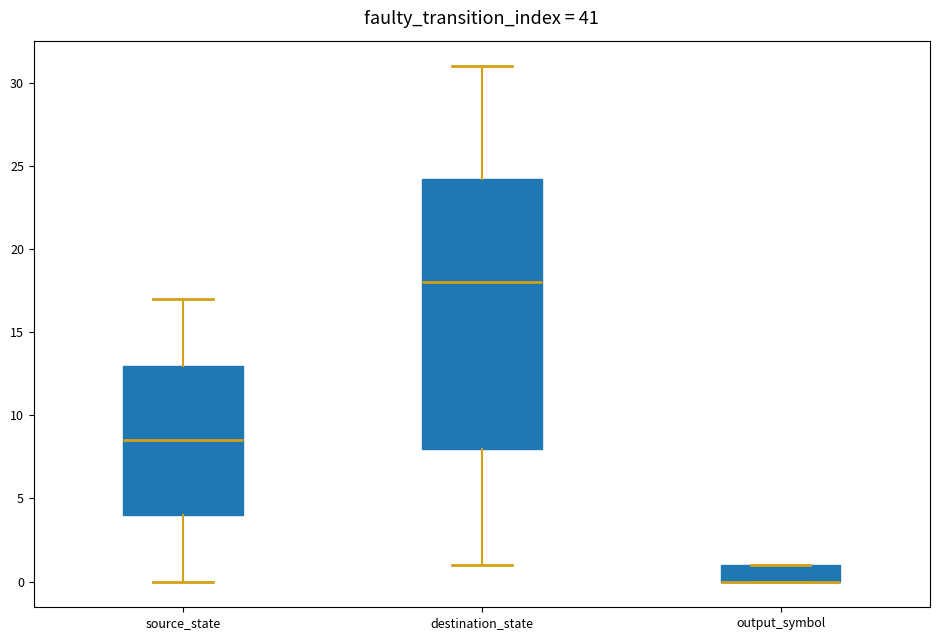

Reading left to right, read every box against the y-axis: the position of its median line, the range the box covers, and the ends of its whiskers. The values are not printed on the chart, so give them approximately, as read against the axis.

source_state: median 8.5, box 4.0 to 13.0, whiskers 0.0 to 17.0
destination_state: median 18.0, box 8.0 to 24.5, whiskers 1.0 to 31.0
output_symbol: median 0.0 (drawn on the box's lower edge), box 0.0 to 1.0, whiskers 0.0 to 1.0